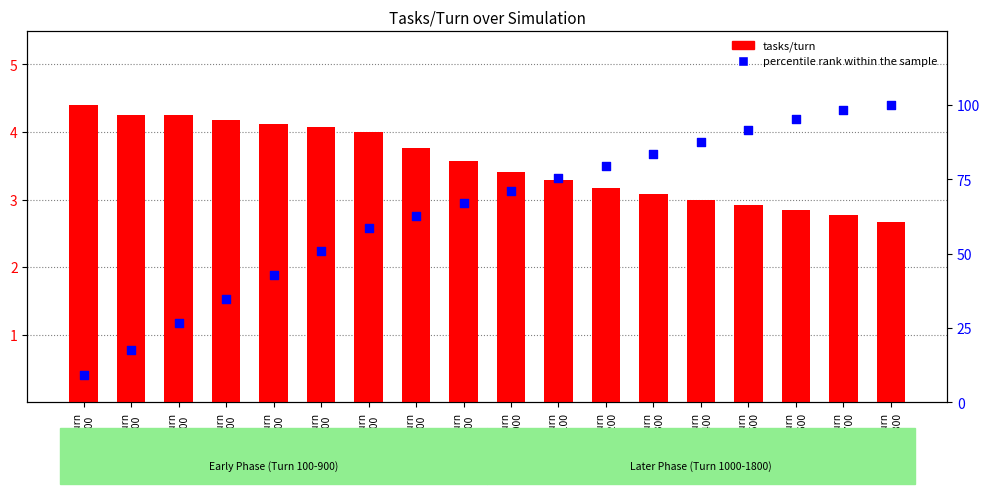

Which series has the largest Y range (max minus min)?

percentile rank within the sample